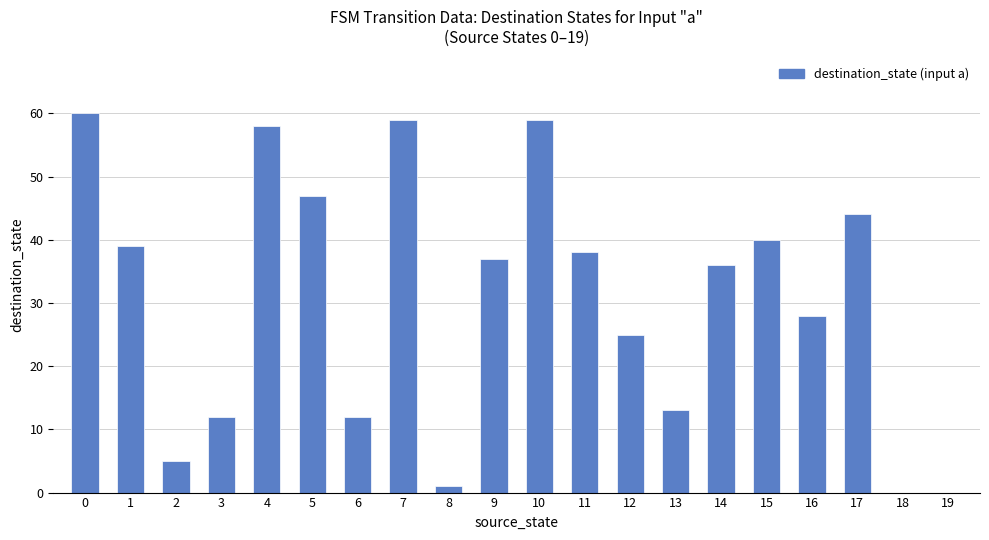

Reading left to right, extract all data points from this chart.

0=60	1=39	2=5	3=12	4=58	5=47	6=12	7=59	8=1	9=37	10=59	11=38	12=25	13=13	14=36	15=40	16=28	17=44	18=0	19=0